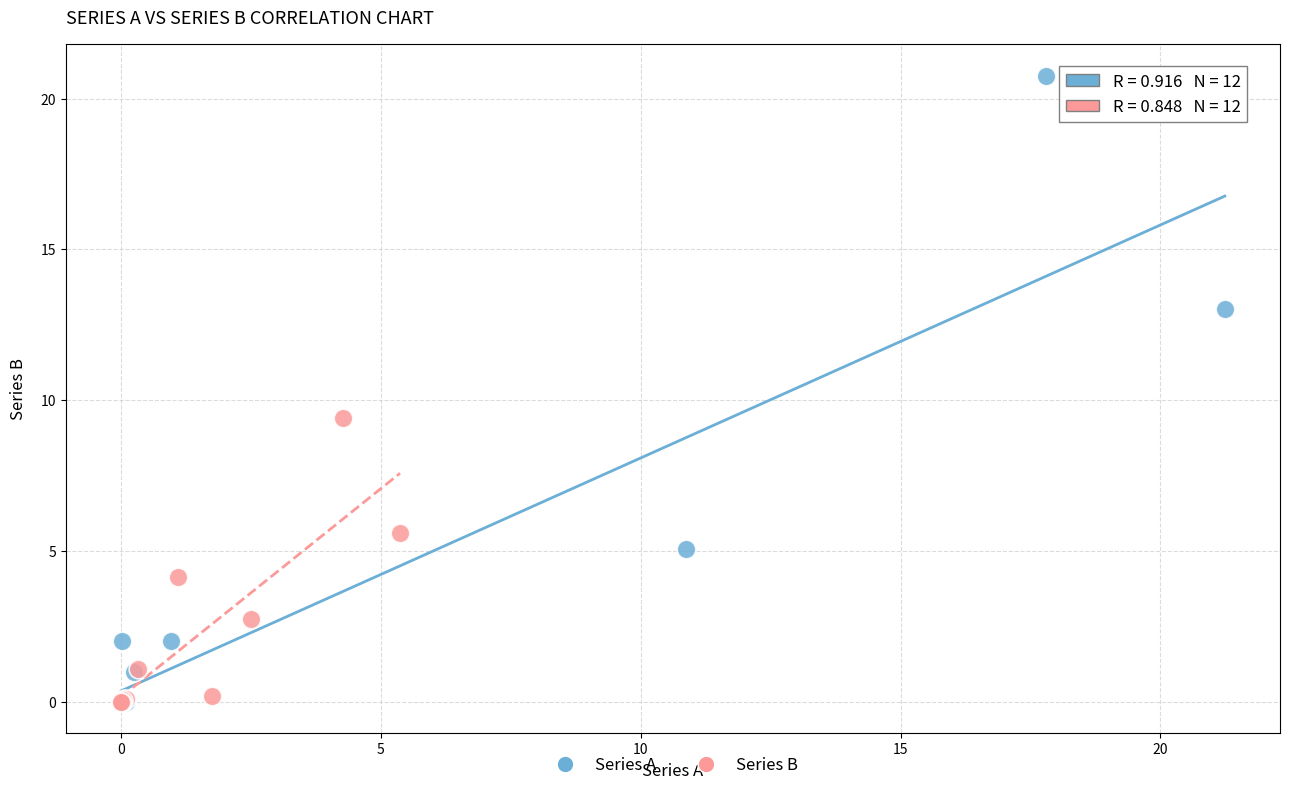

Which series reaches the maximum Y coordinate?

Series A